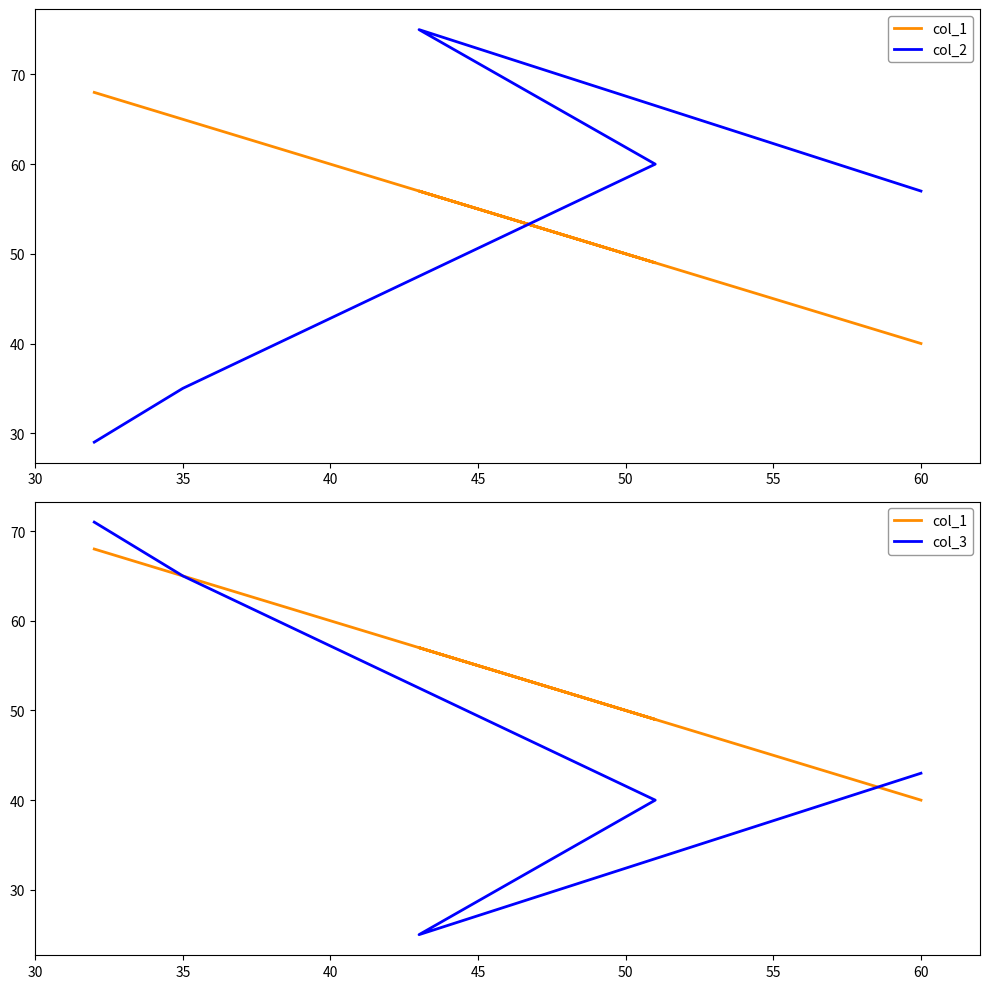

How many data points does each series have?

5